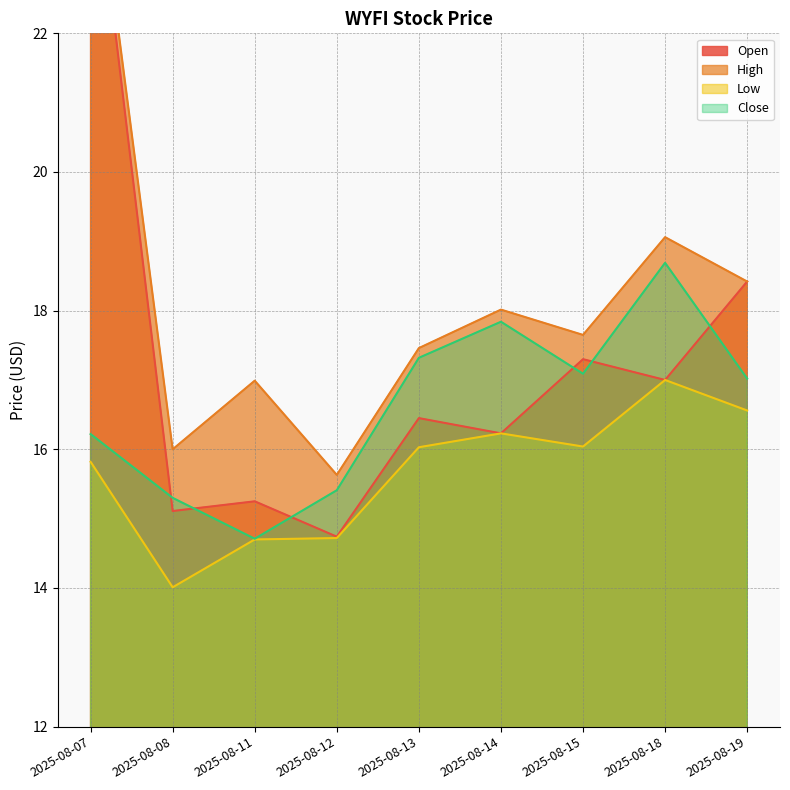

Rank the categories by Open value from highest to lowest.

2025-08-07, 2025-08-19, 2025-08-15, 2025-08-18, 2025-08-13, 2025-08-14, 2025-08-11, 2025-08-08, 2025-08-12